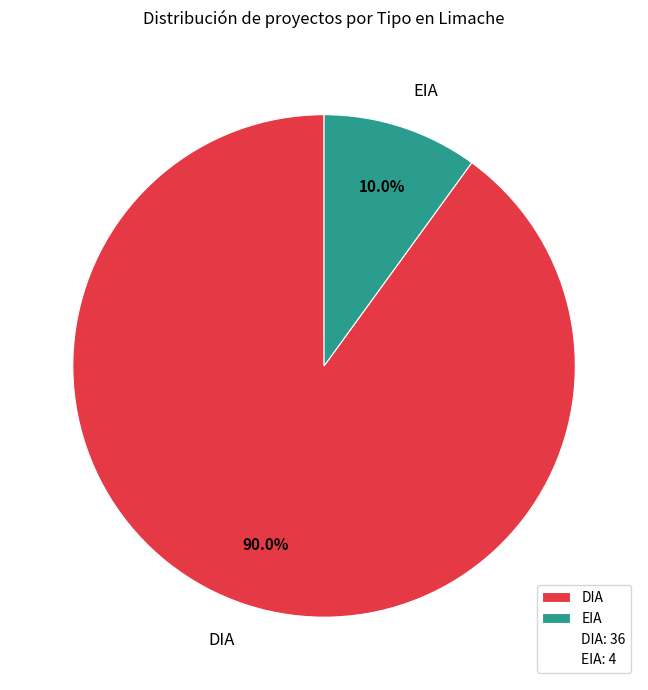

Which slice represents more than half of the pie?

DIA